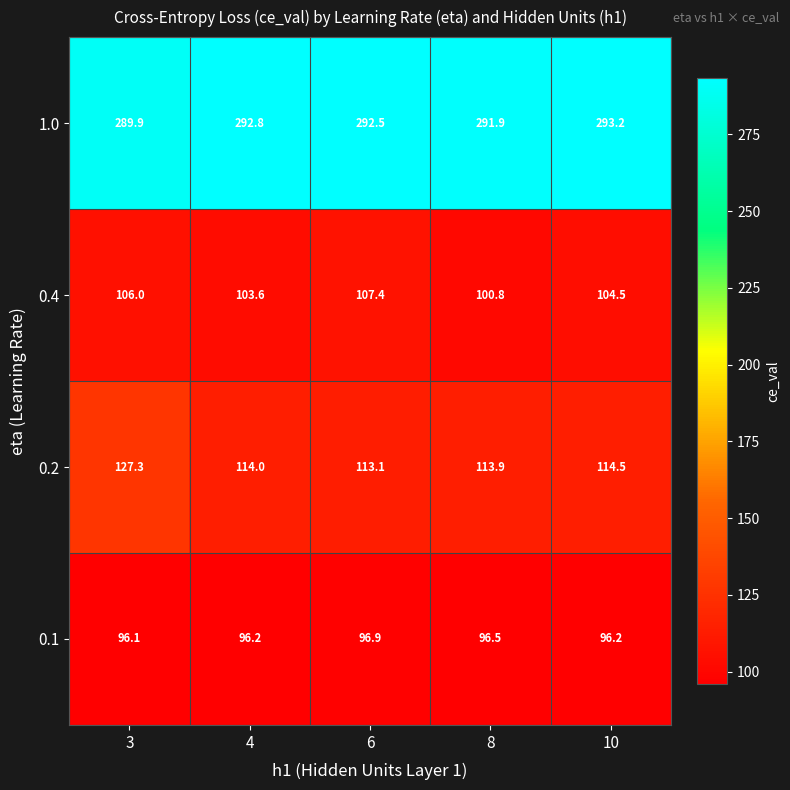

Read the 0.4 value at 4.

103.6